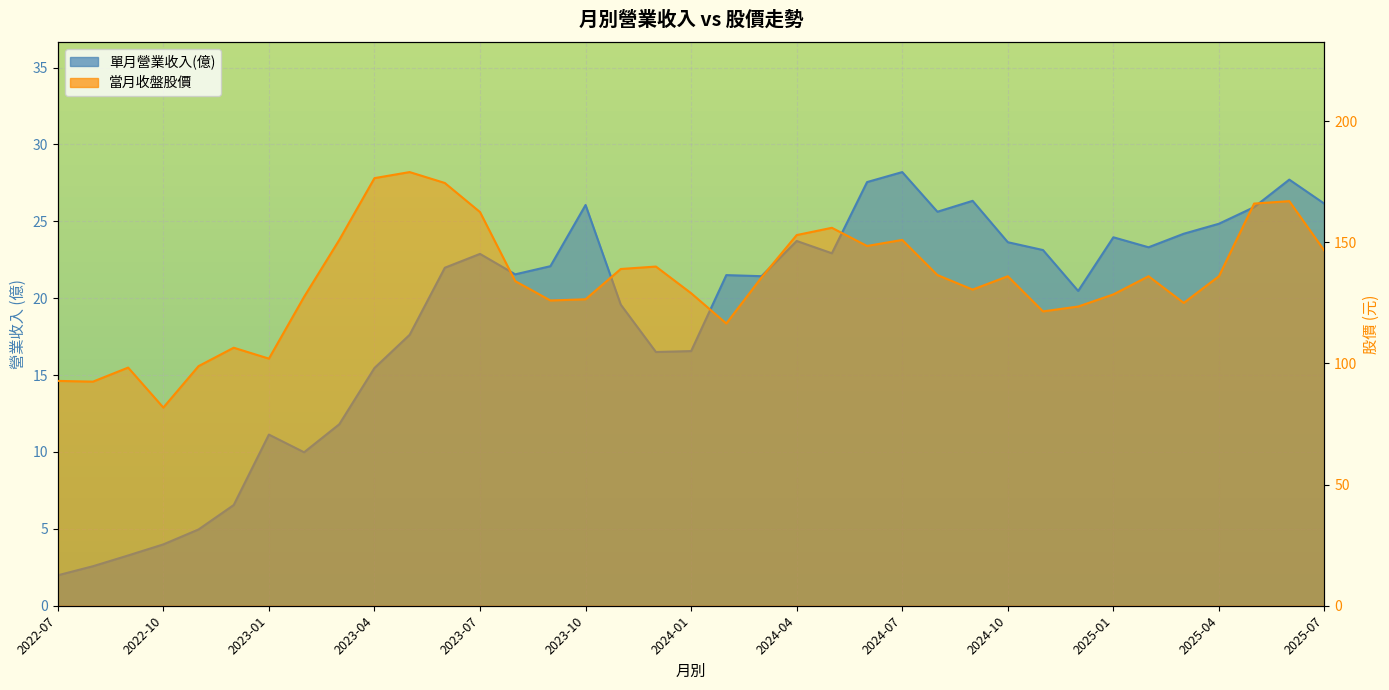

How many lines are shown in the chart?

2